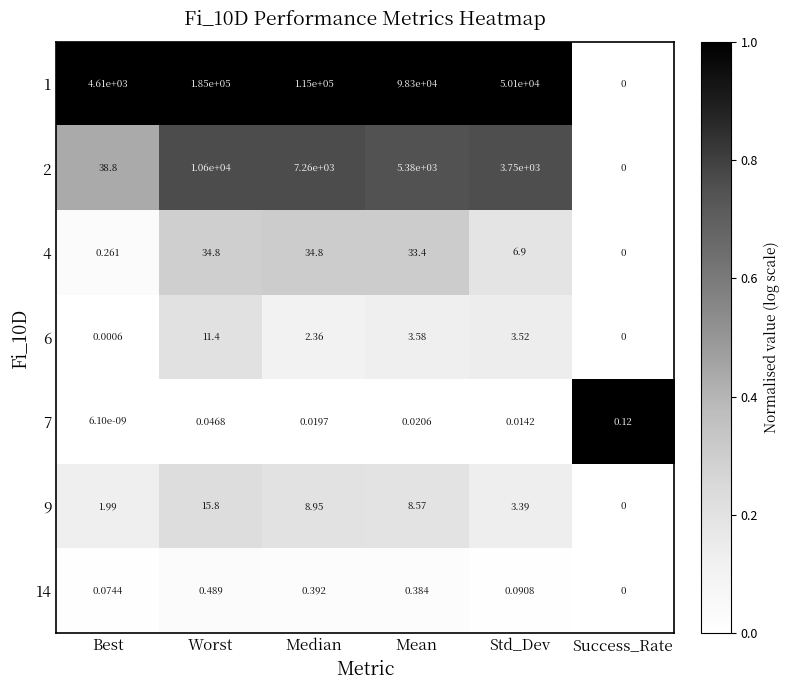

Which category has the lowest value in the 9 series?

Success_Rate